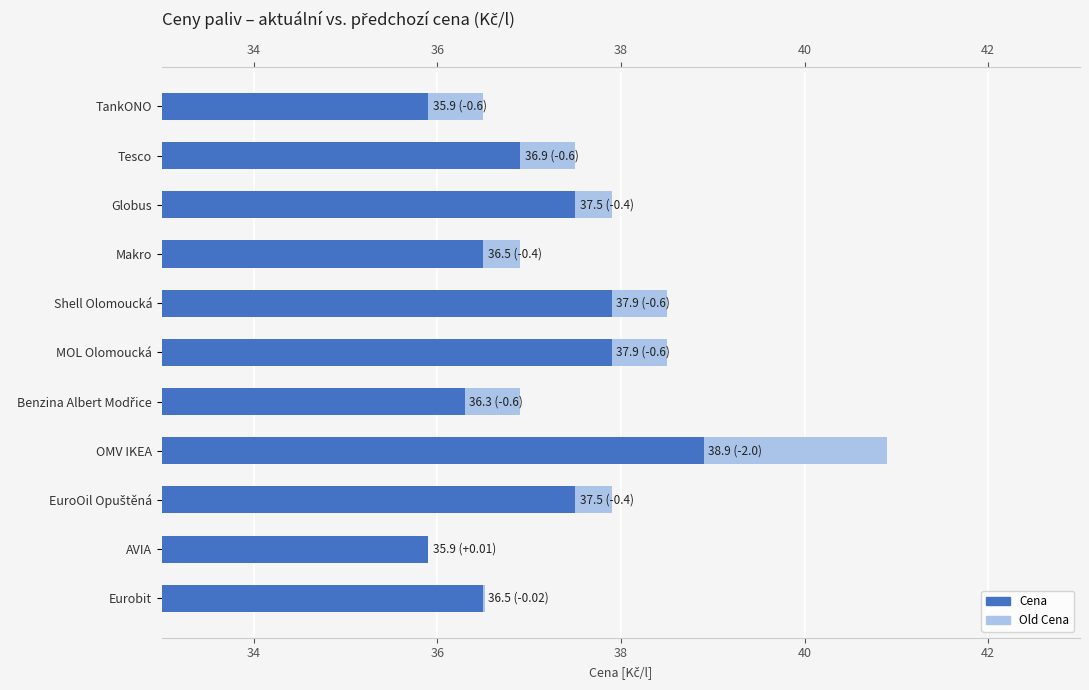

Is it true that Old Cena equals 36.9 at Makro?

True